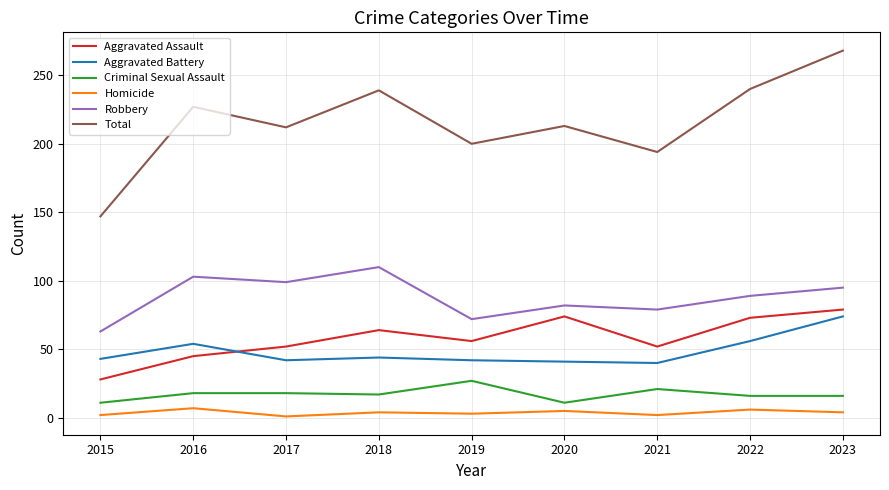

What is the difference between the maximum and minimum values in the Homicide series?

6